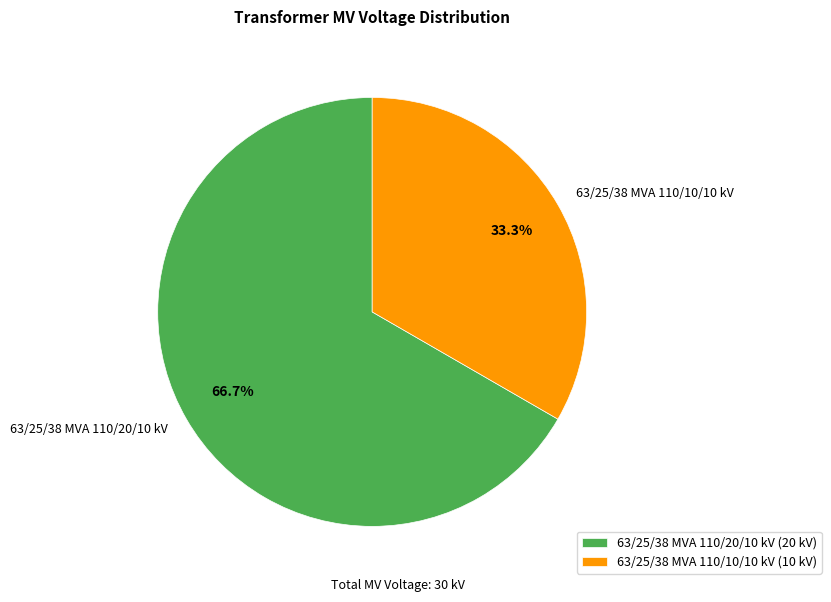

Do 63/25/38 MVA 110/10/10 kV and 63/25/38 MVA 110/20/10 kV together represent more than half of the pie?

Yes